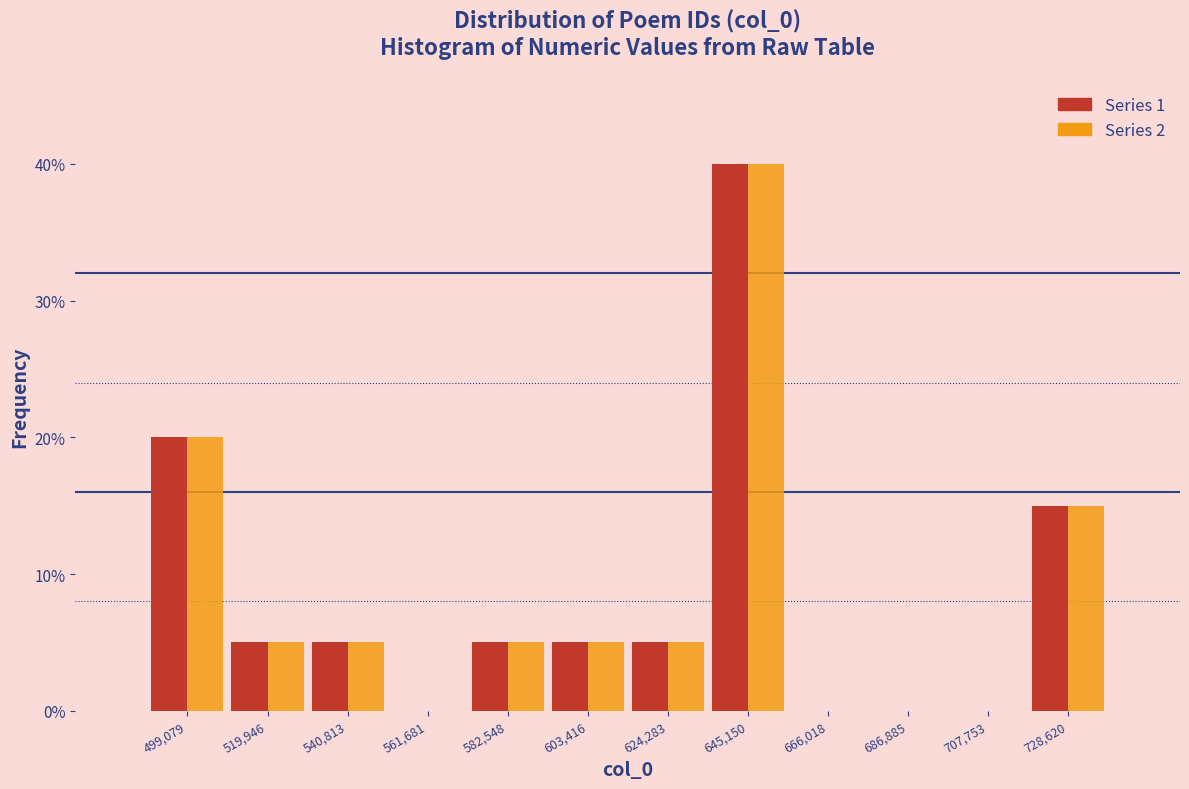

Reading left to right, what are all the values shown in this chart?

Series 1: 499,079=20	519,946=5	540,813=5	561,681=0	582,548=5	603,416=5	624,283=5	645,150=40	666,018=0	686,885=0	707,753=0	728,620=15
Series 2: 499,079=20	519,946=5	540,813=5	561,681=0	582,548=5	603,416=5	624,283=5	645,150=40	666,018=0	686,885=0	707,753=0	728,620=15